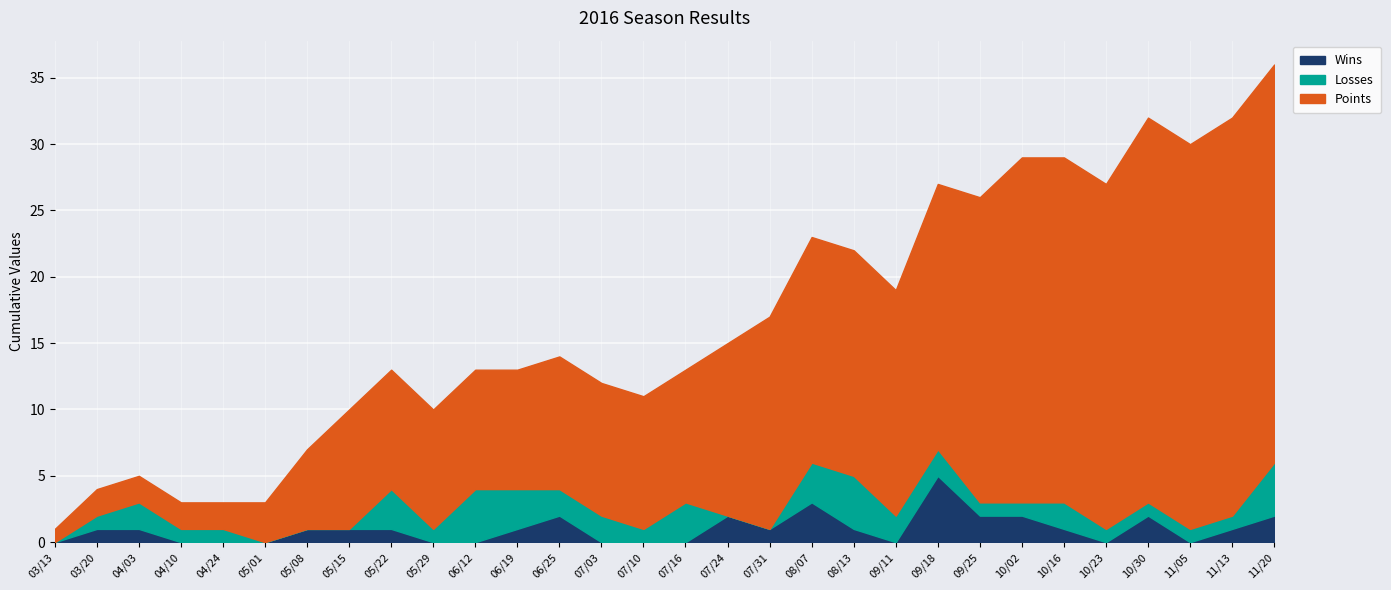

The value of Points at 11/20 is 36. True or false?

True